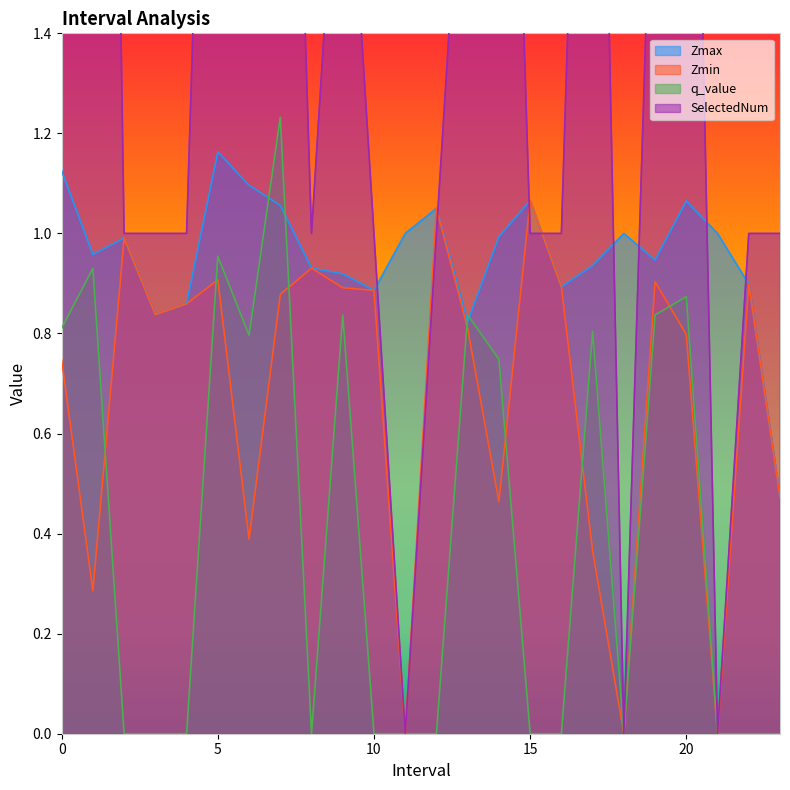

List the series in order of their peak value, highest first.

SelectedNum, q_value, Zmax, Zmin